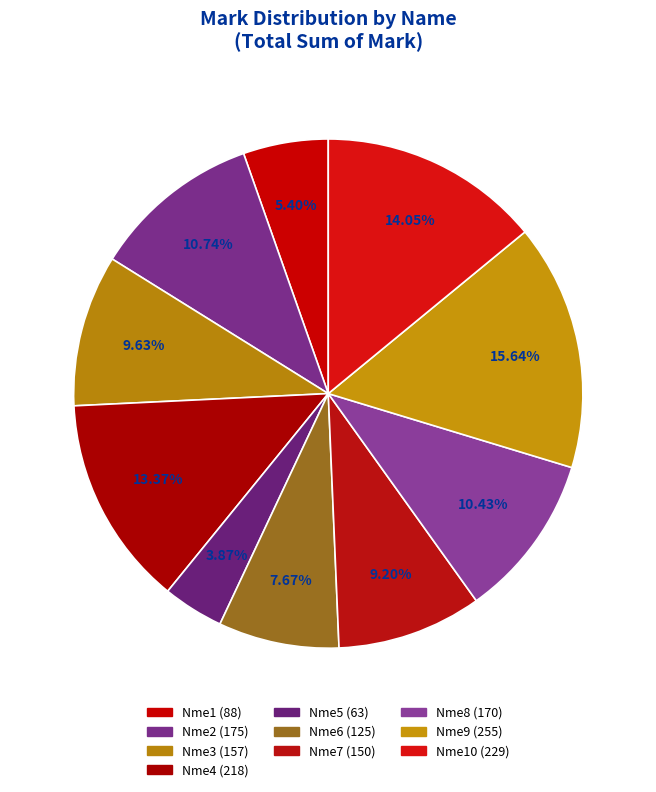

To the nearest percent, what is the difference between the largest and smallest slice percentages?

12%